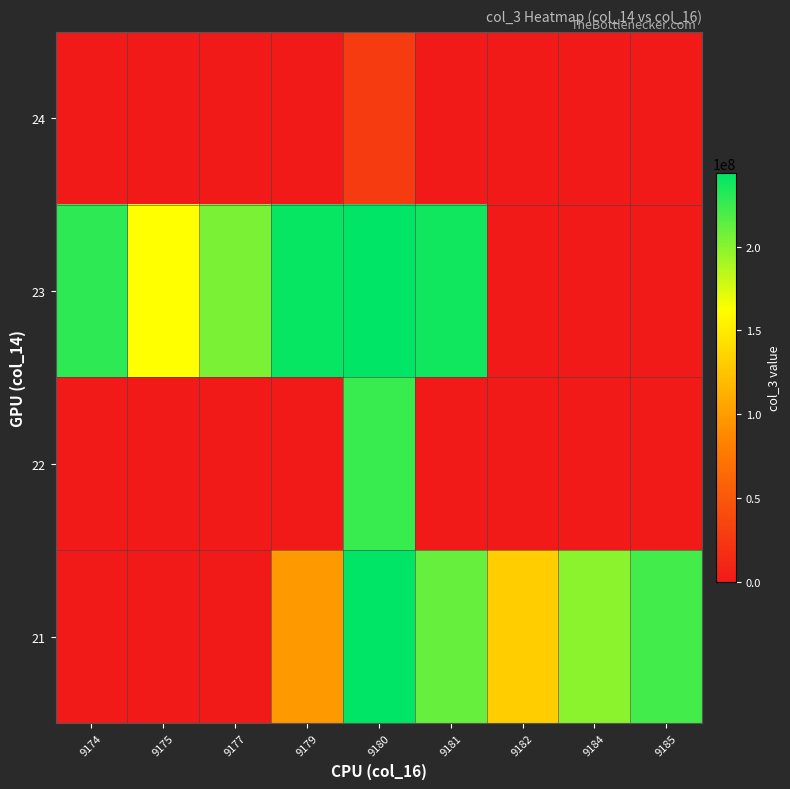

Reading left to right, what are all the values shown in this chart?

row_0: 0	0	0	97430776	243955504	211278336	130951352	199562416	222648688
row_1: 0	0	0	0	225626560	0	0	0	0
row_2: 229382848	162444016	204242048	241461872	243955504	238171600	0	0	0
row_3: 0	0	0	0	27520952	0	0	0	0